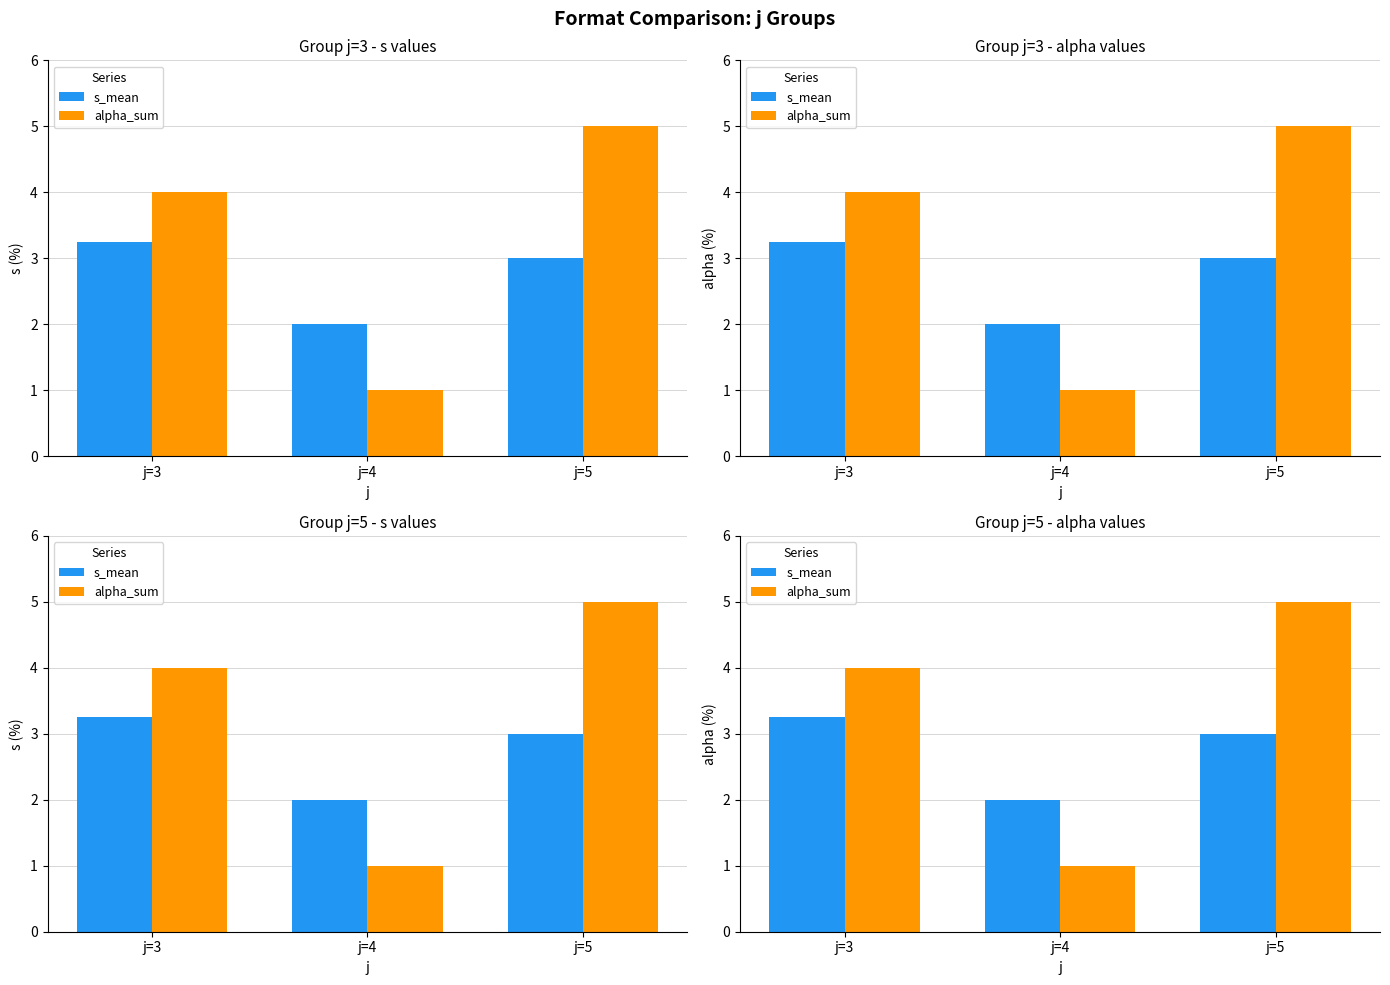

What is the lowest value of the s_mean series?

2.0